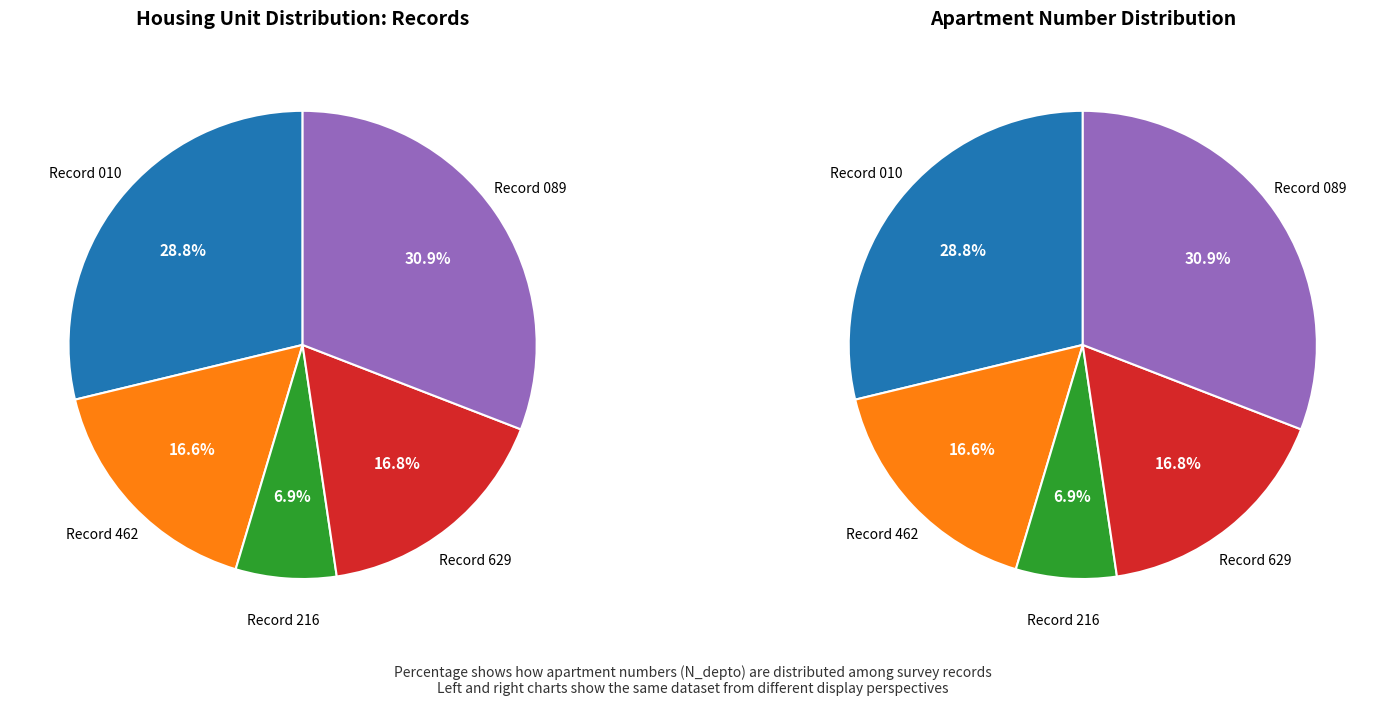

Is it true that 264708216 is 20% of the pie?

False